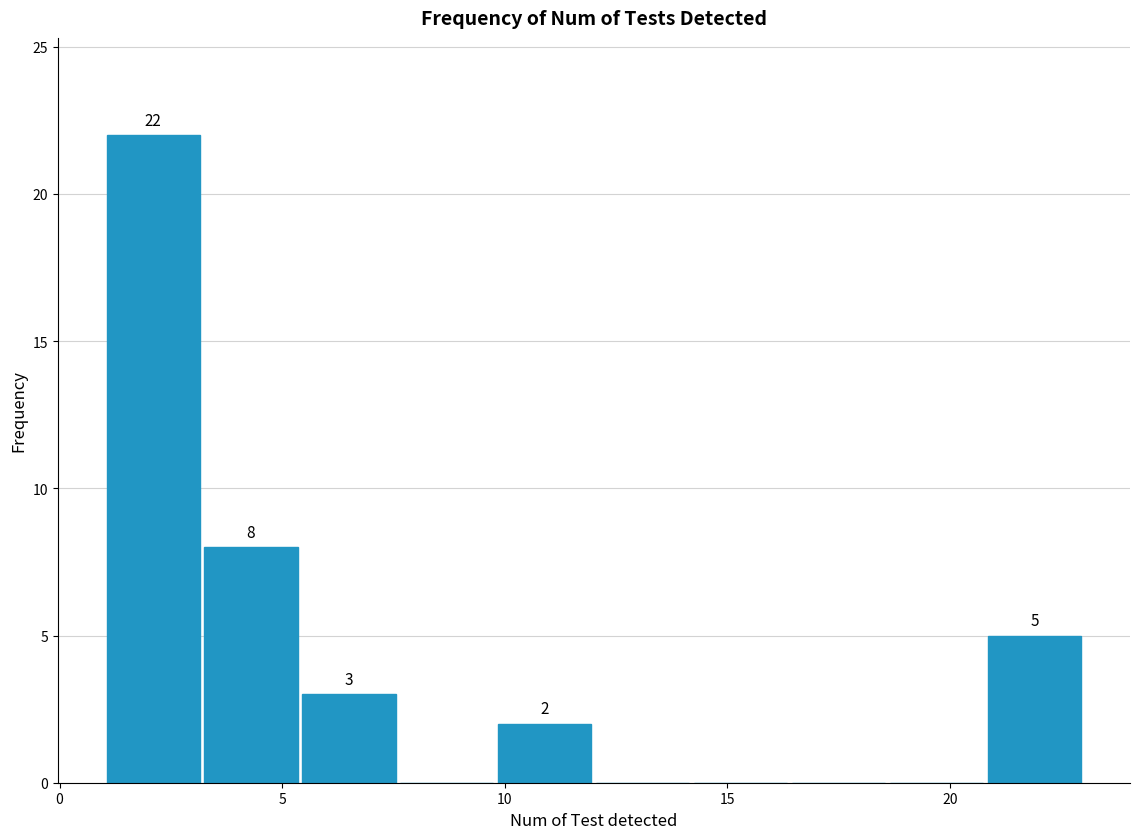

Which range on the x-axis has the tallest bar?

1.0 to 3.2